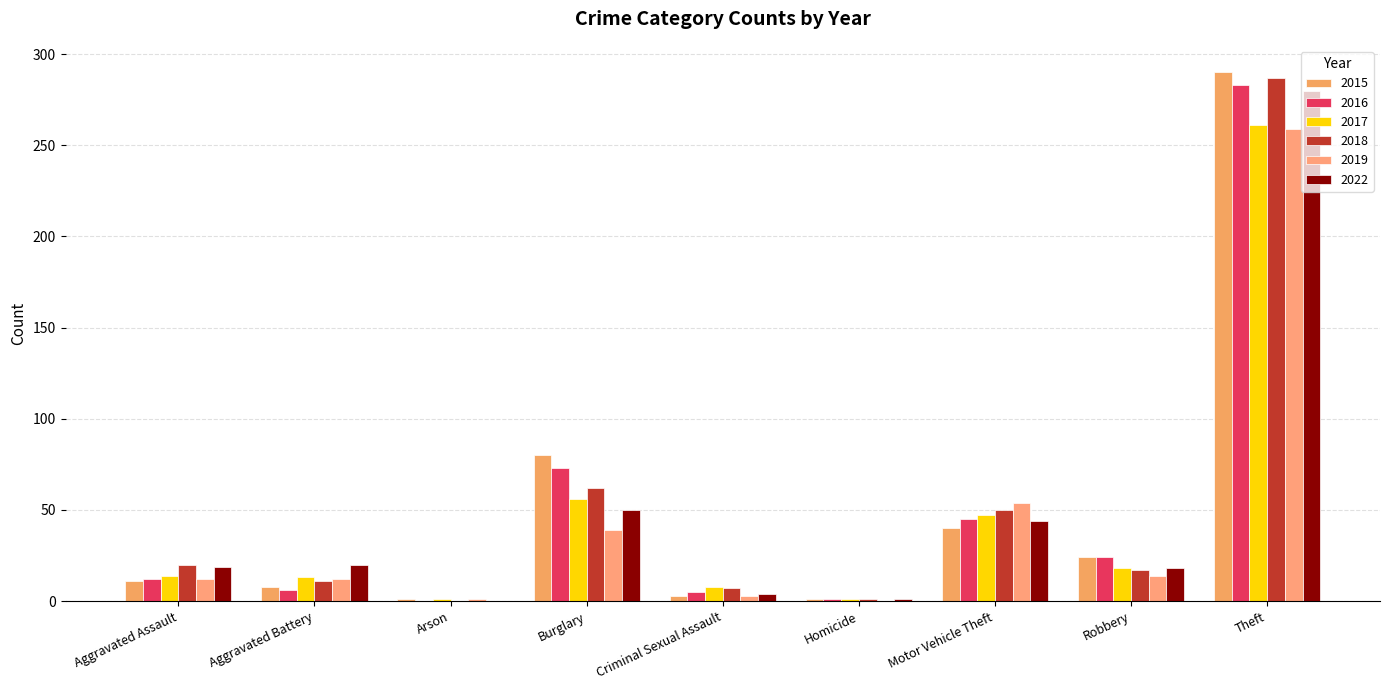

Rank the categories by 2022 value from highest to lowest.

Theft, Burglary, Motor Vehicle Theft, Aggravated Battery, Aggravated Assault, Robbery, Criminal Sexual Assault, Homicide, Arson